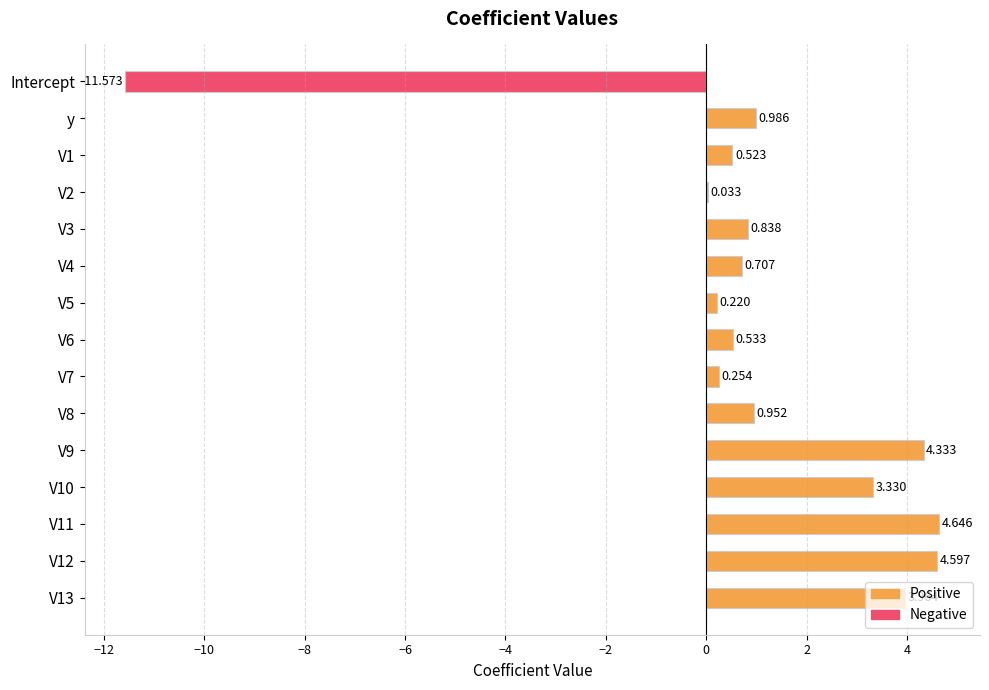

How many distinct data groups are displayed?

1